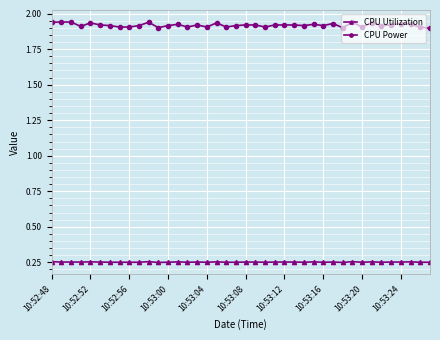

Which series has the largest range (max minus min)?

CPU Power